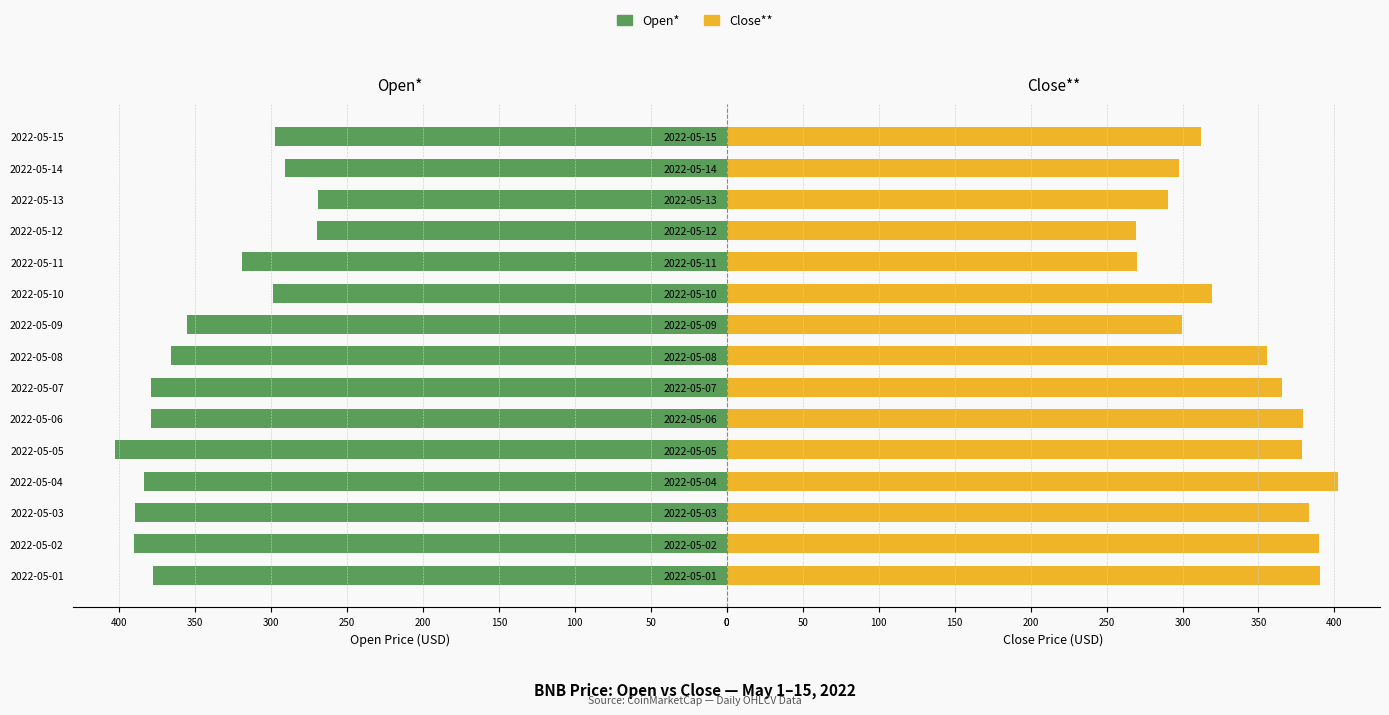

Reading left to right, list all the values displayed in this chart.

Open*: -377.8	-390.3	-389.6	-383.5	-402.5	-378.8	-379.3	-365.7	-355.4	-298.8	-319.1	-269.9	-269.1	-290.6	-297.4
Close**: 390.3	389.7	383.5	402.5	378.8	379.3	365.7	355.4	299.4	319.3	270.0	269.4	290.6	297.4	312.0